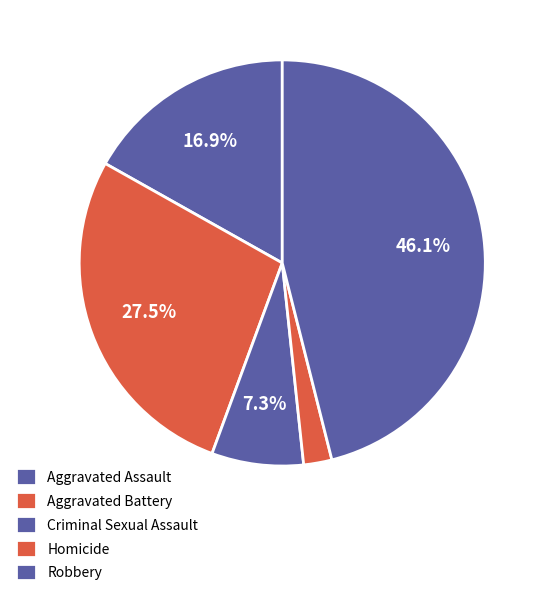

Which category has the smallest portion of the pie?

Homicide